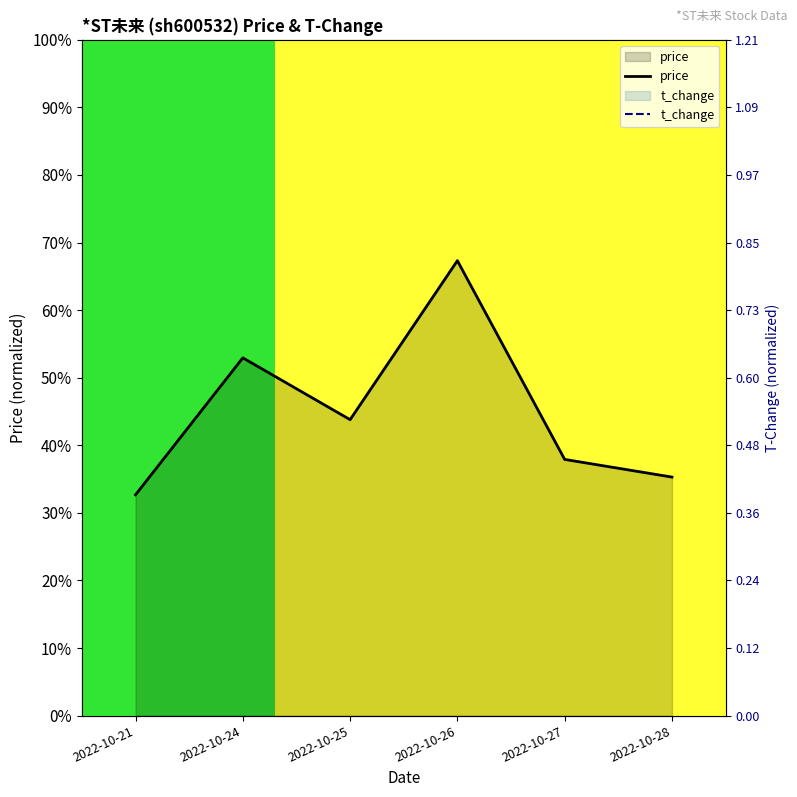

Rank the series by their maximum value, from lowest to highest.

price, t_change